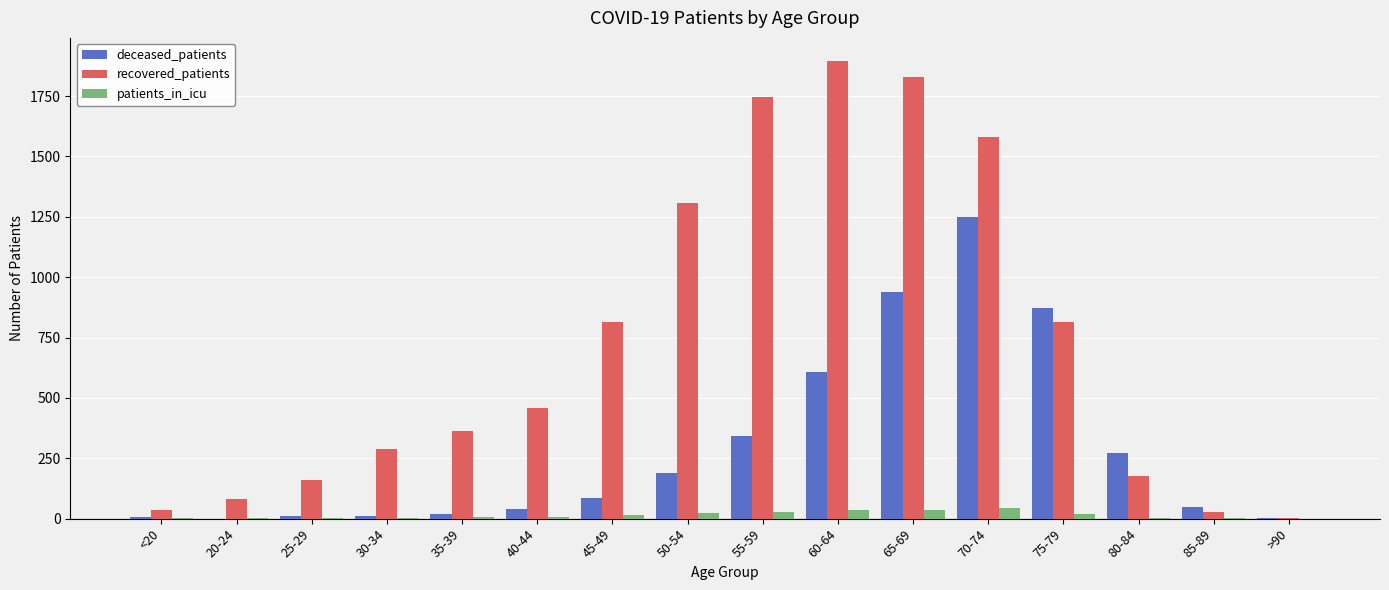

Which series has the widest spread of values?

recovered_patients